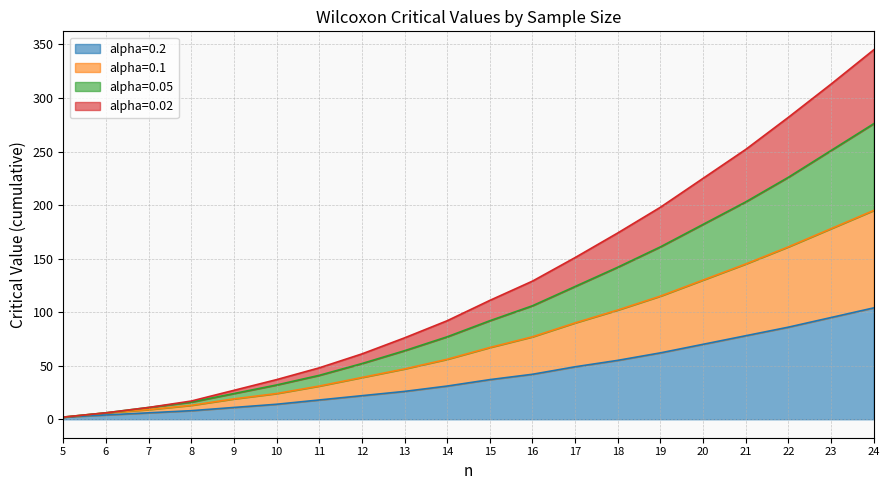

At which category is the sum across all series the highest?

24